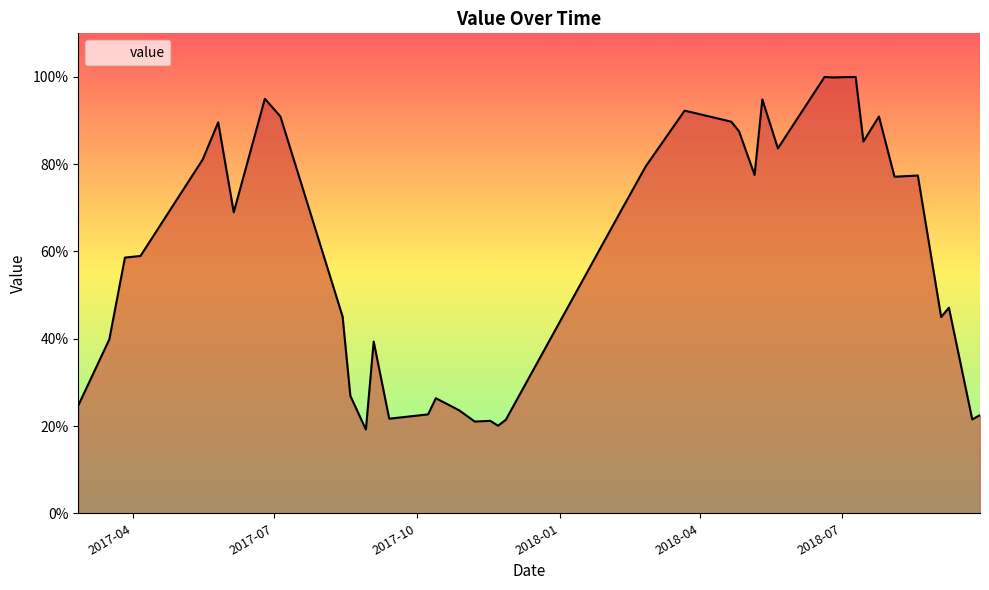

What is the minimum value shown in the chart?

19.2